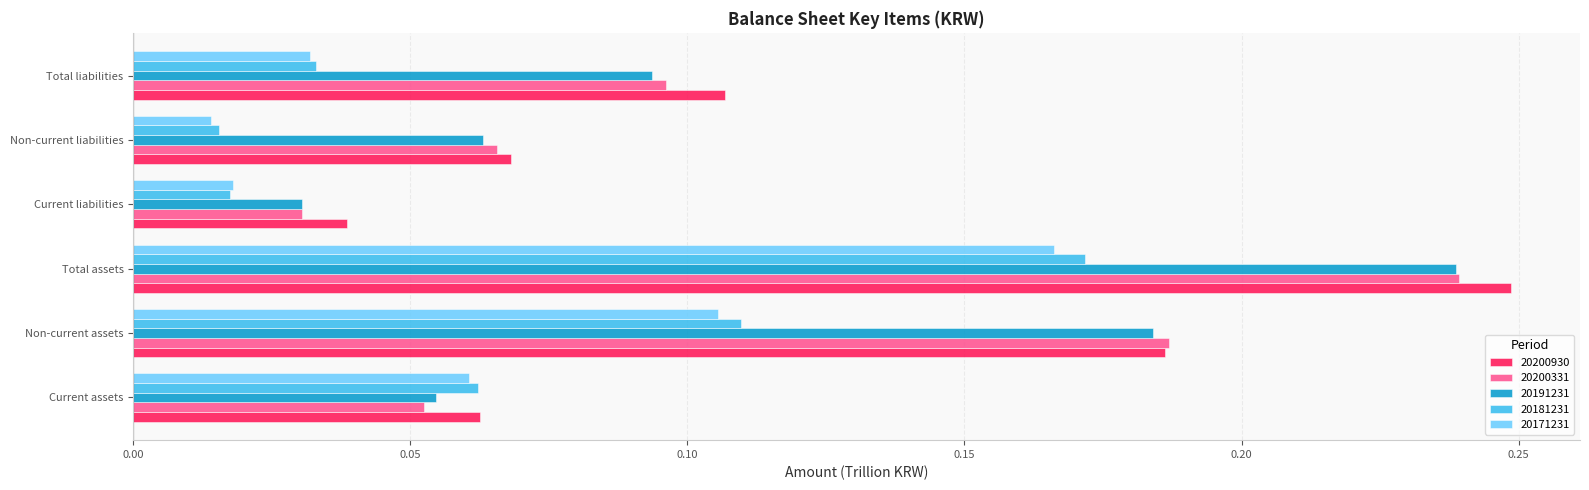

Count the 20200930 values in the range 0 to 1.

6